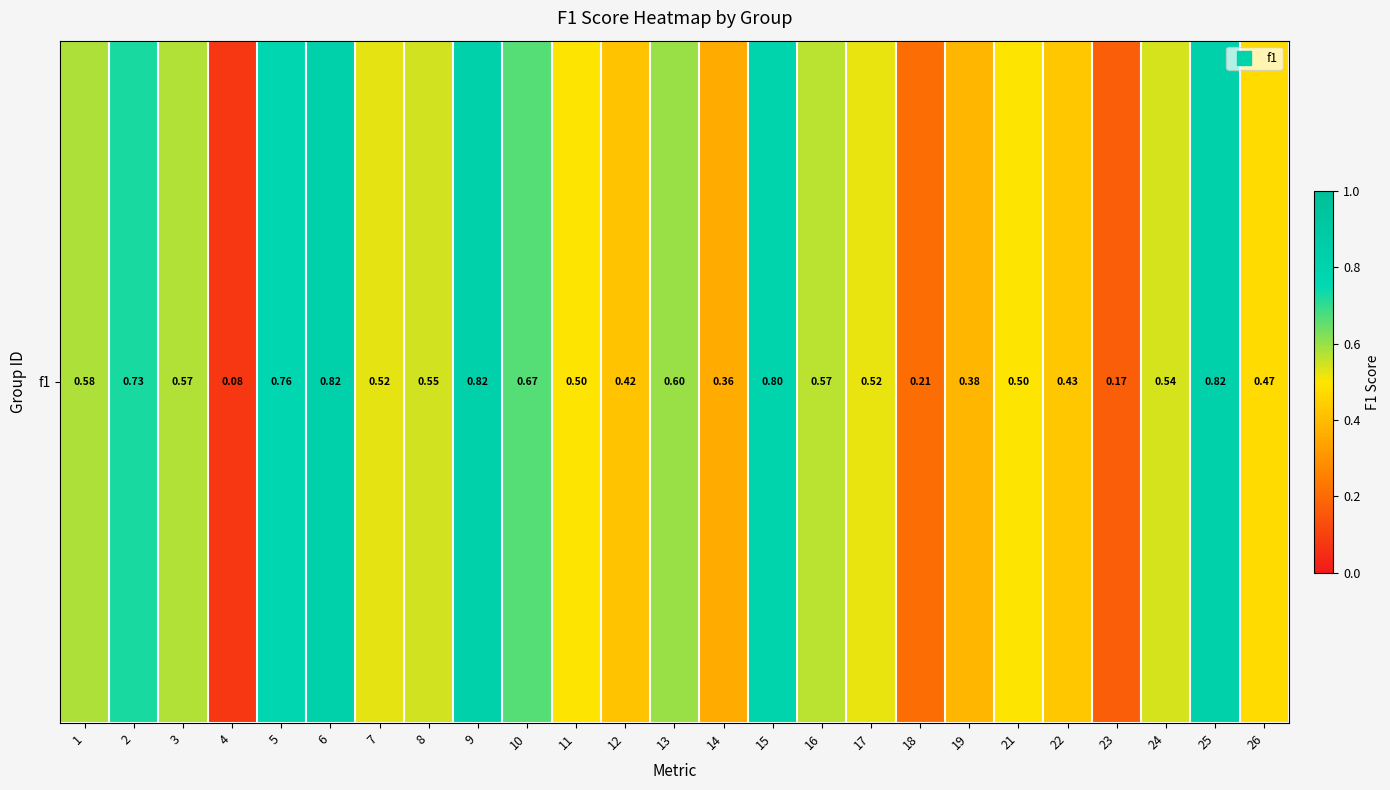

Which has a higher value, 22 or 3?

3